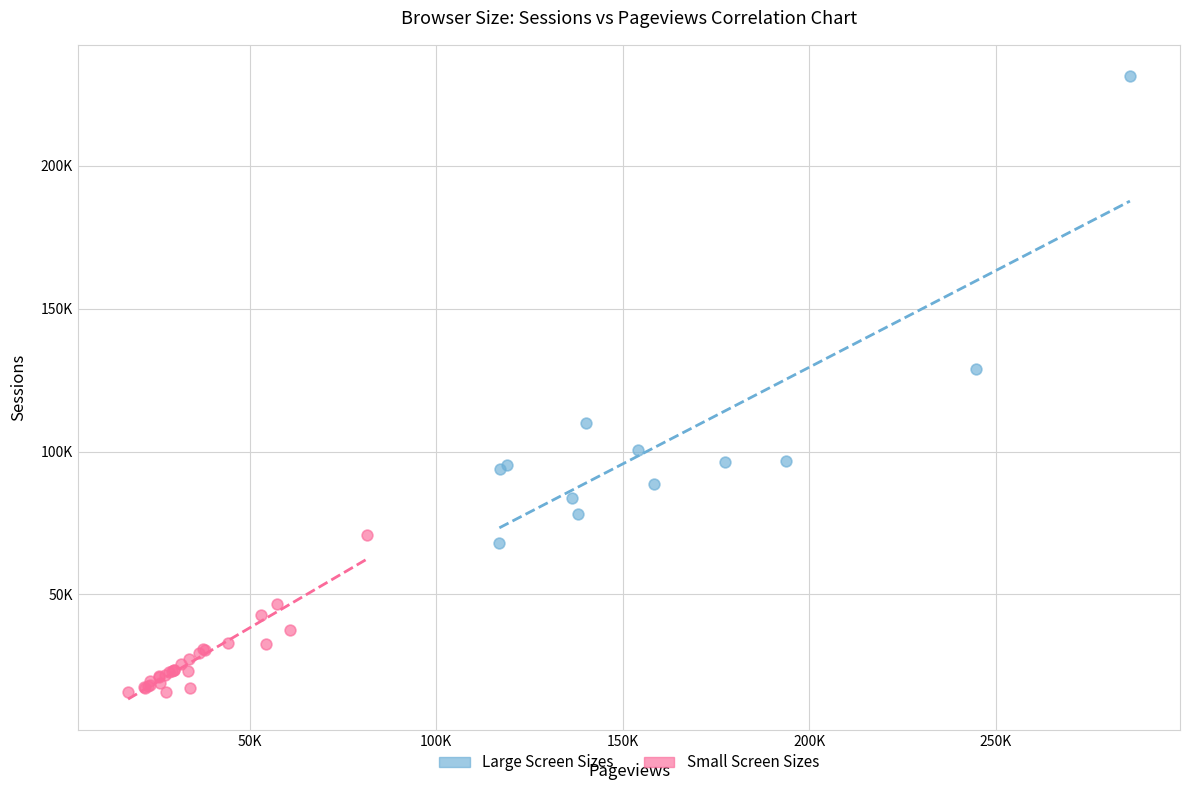

Which series contains the lowest Y value?

Small Screen Sizes